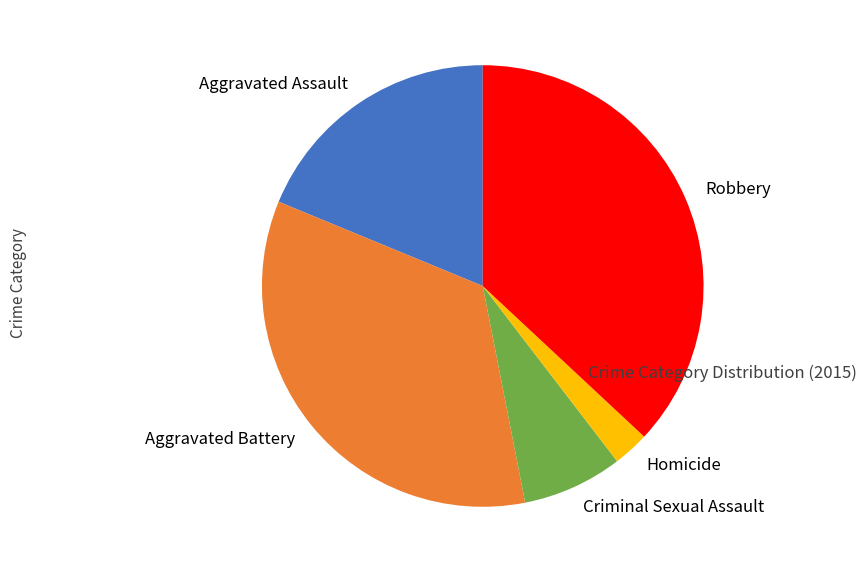

Does any single category account for the majority?

No